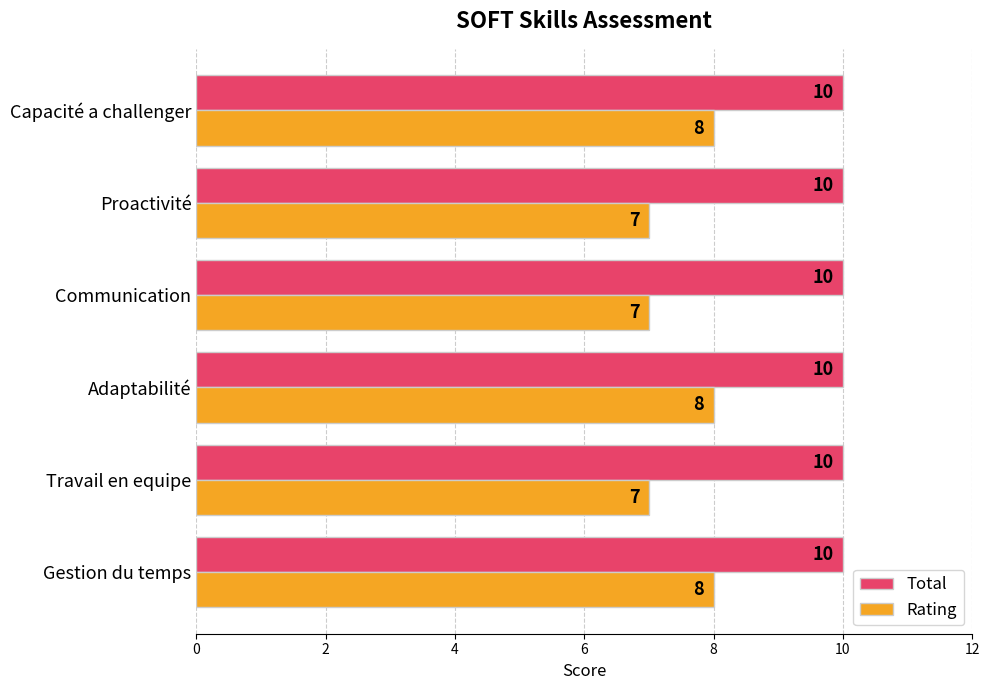

Read the Rating value at Adaptabilité.

8